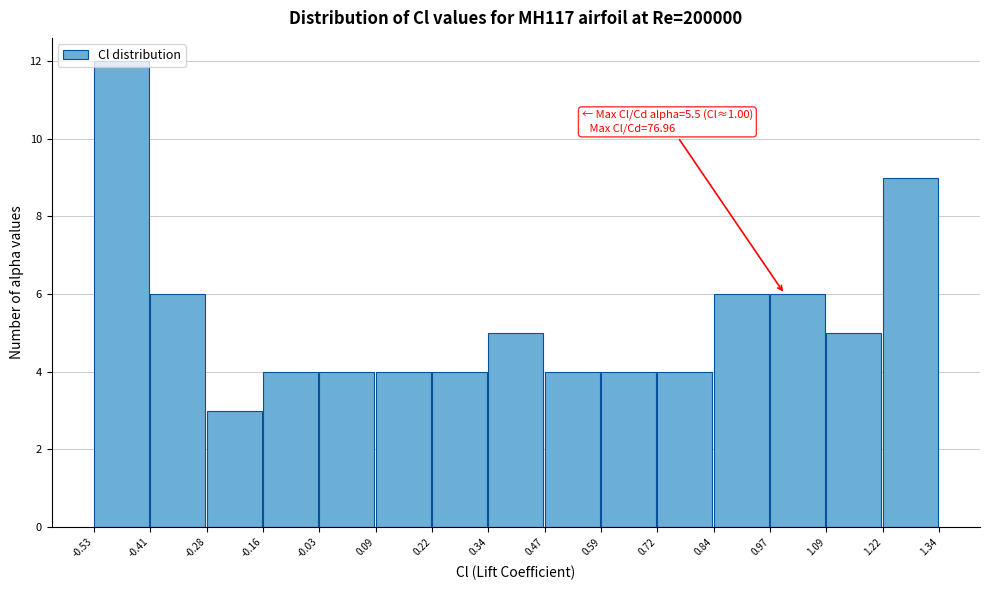

Over which range of the x-axis is the bar tallest?

-0.53 to -0.41